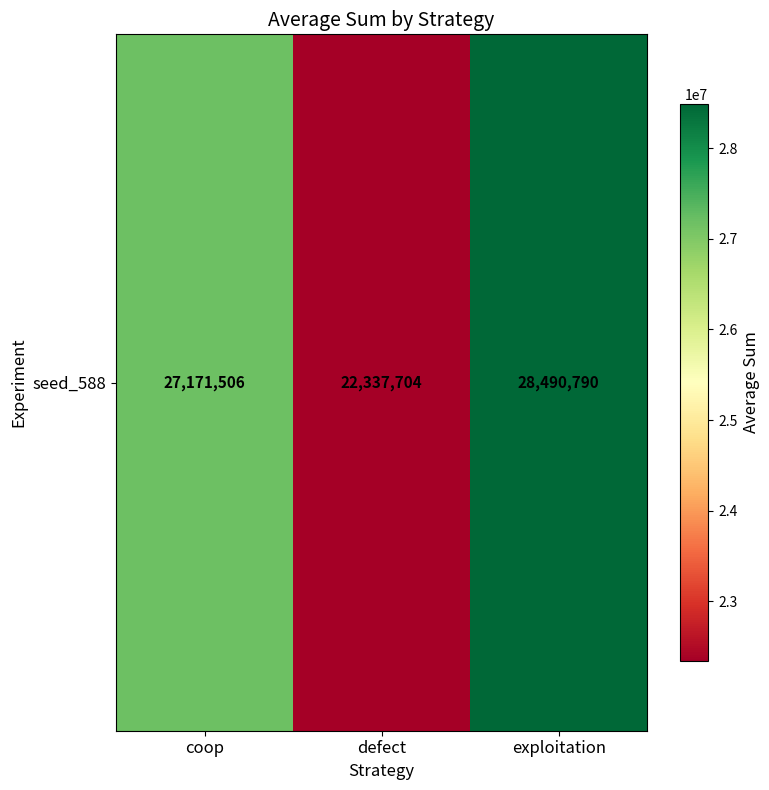

Rank the categories by value from highest to lowest.

exploitation, coop, defect